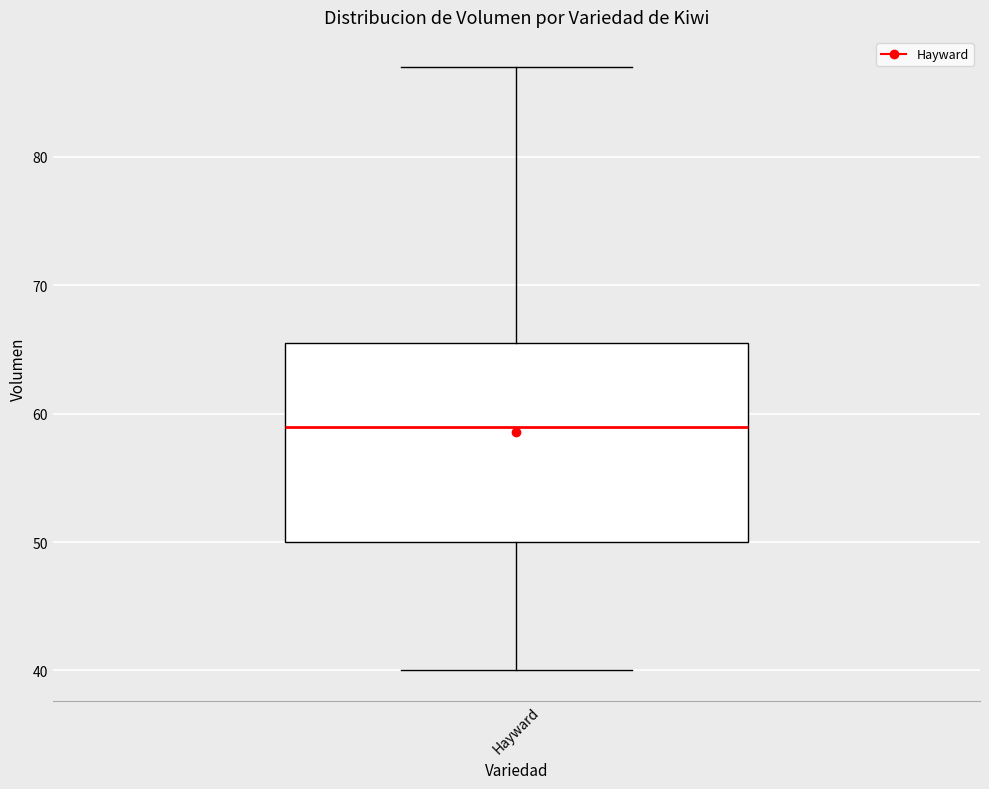

Read this box plot against the y-axis: the position of the median line, the range covered by the box, and the ends of both whiskers. The values are not printed on the chart, so give them approximately, as read against the axis.

median 59, box 50 to 66, whiskers 40 to 87